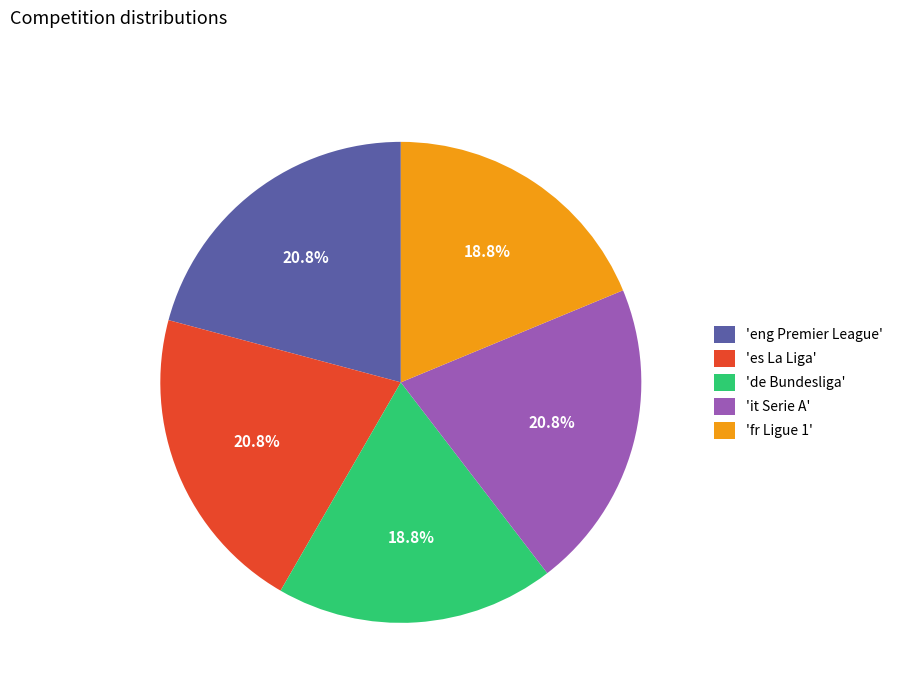

Approximately how many times larger is the value at 'it Serie A' compared to 'eng Premier League'?

1.0